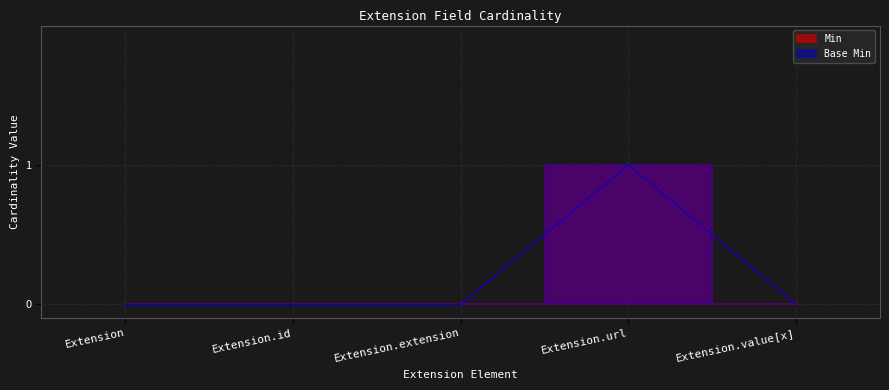

Which series has the widest spread of values?

Min